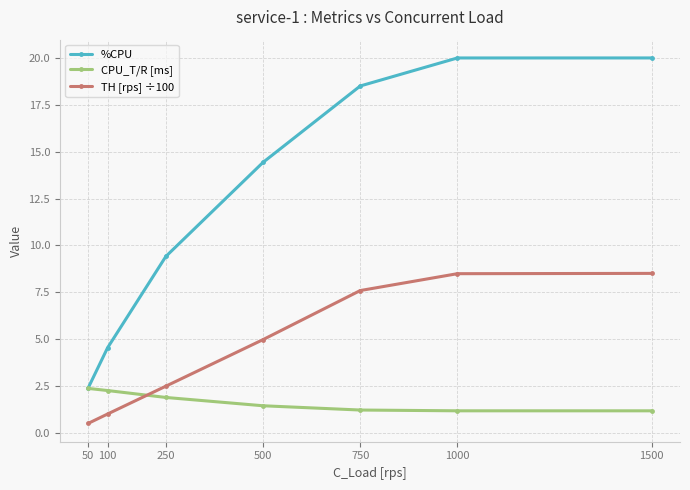

Where does the TH [rps] ÷100 series first go above 4?

500